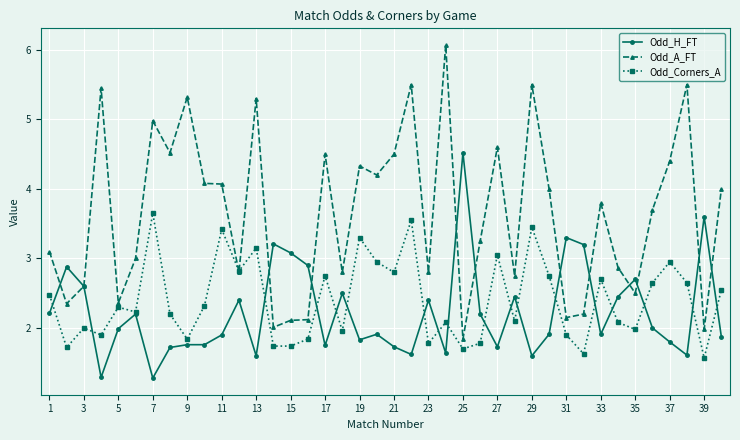

True or false: Odd_A_FT has more than 2 interior local peaks.

True